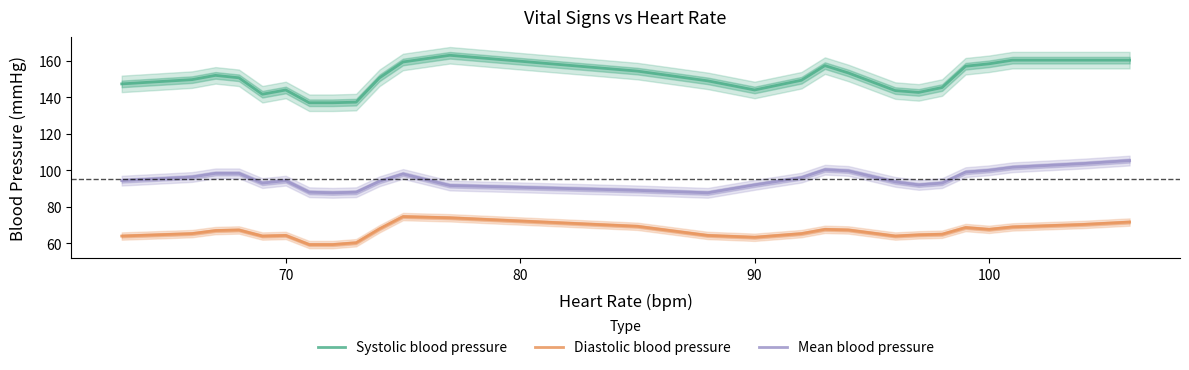

True or false: Diastolic blood pressure has a value of 98.0 at 90.

False